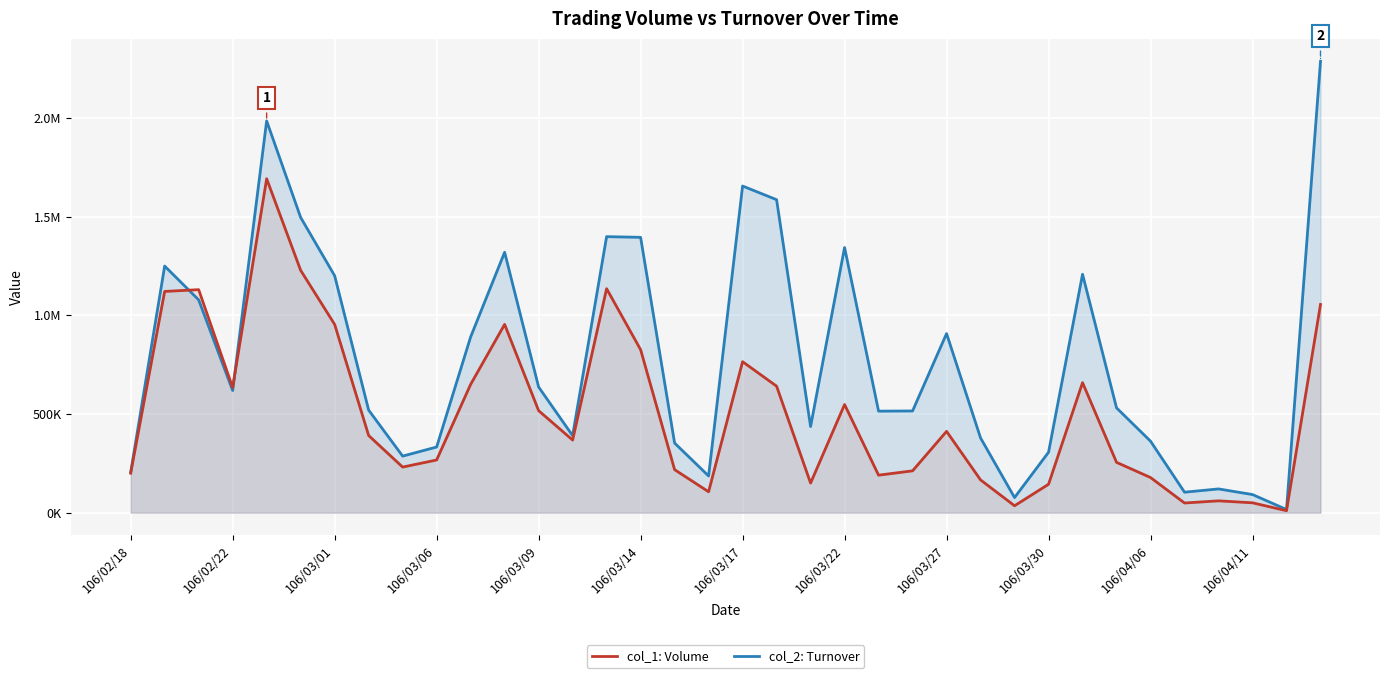

True or false: col_1: Volume and col_2: Turnover cross at least once.

True